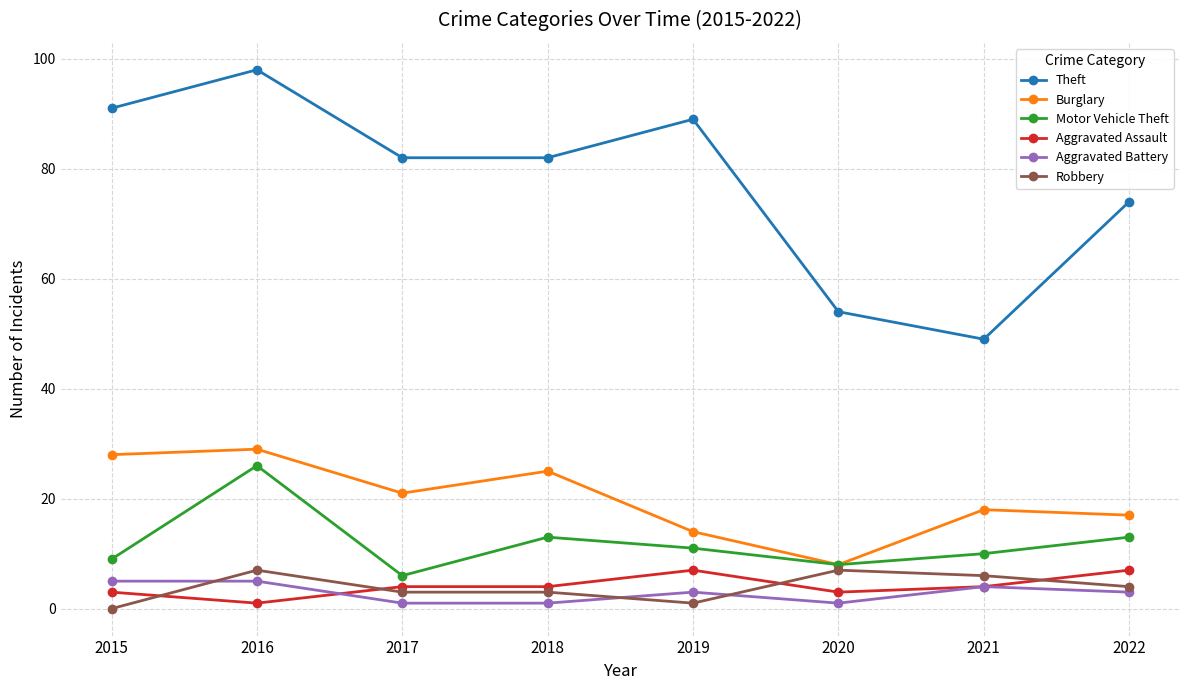

How many interior local valleys does the Burglary series have?

2